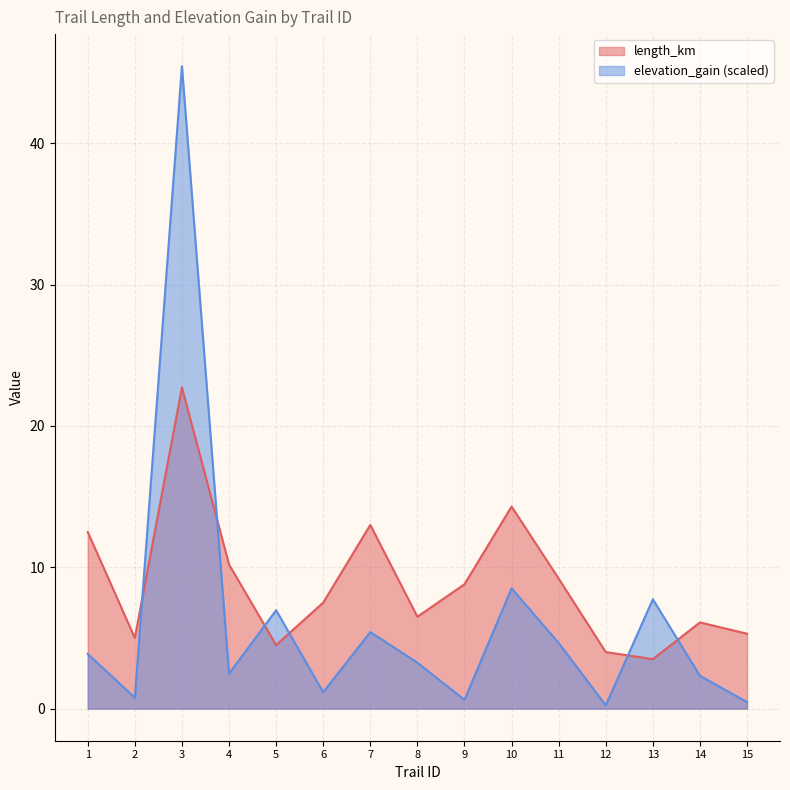

Read the elevation_gain value at 8.

3.2